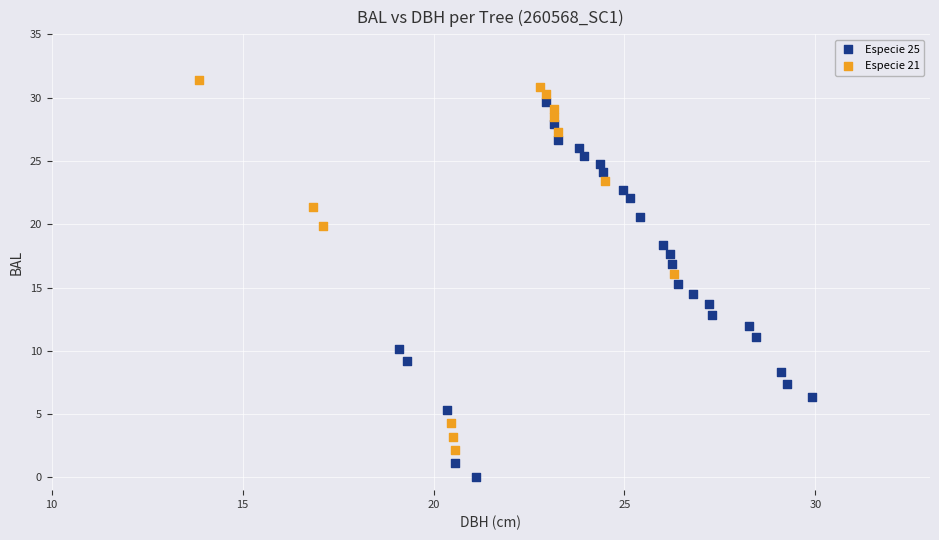

Which series contains the lowest Y value?

Especie 25